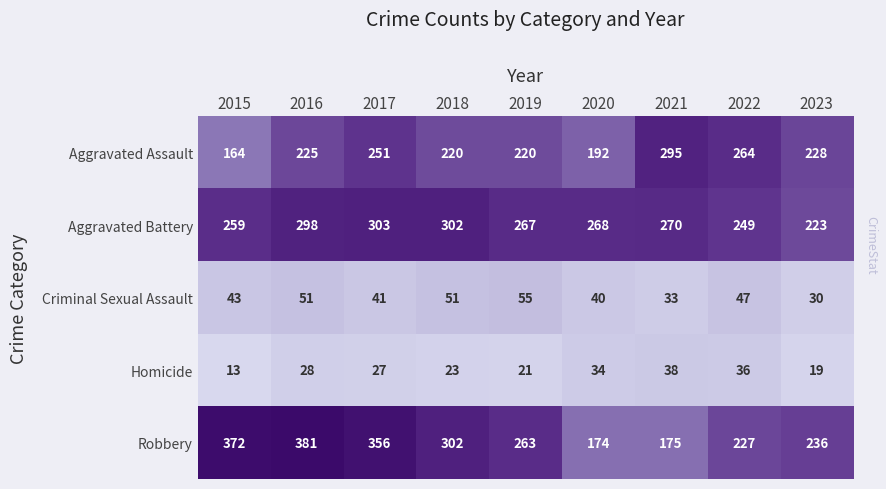

At which category is the sum across all series the highest?

2016